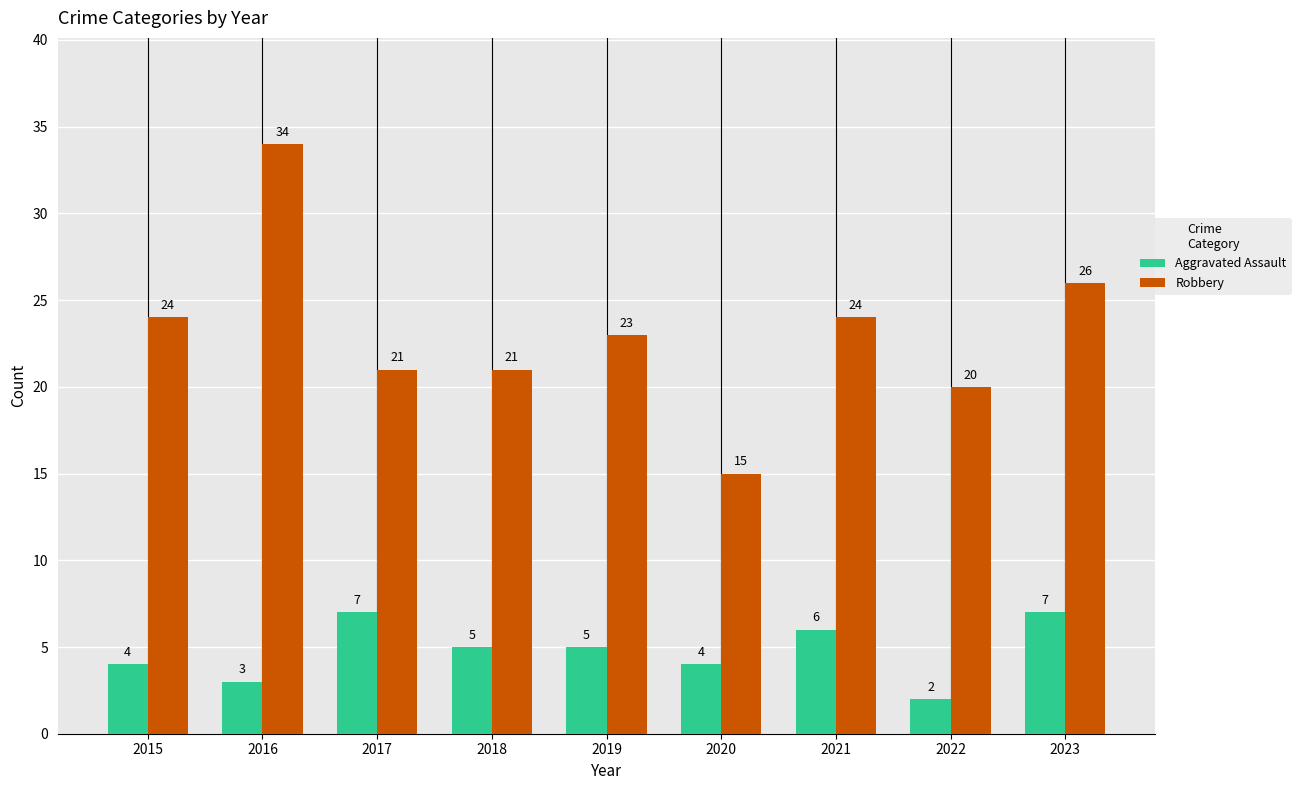

What value does the Robbery series have at 2018?

21